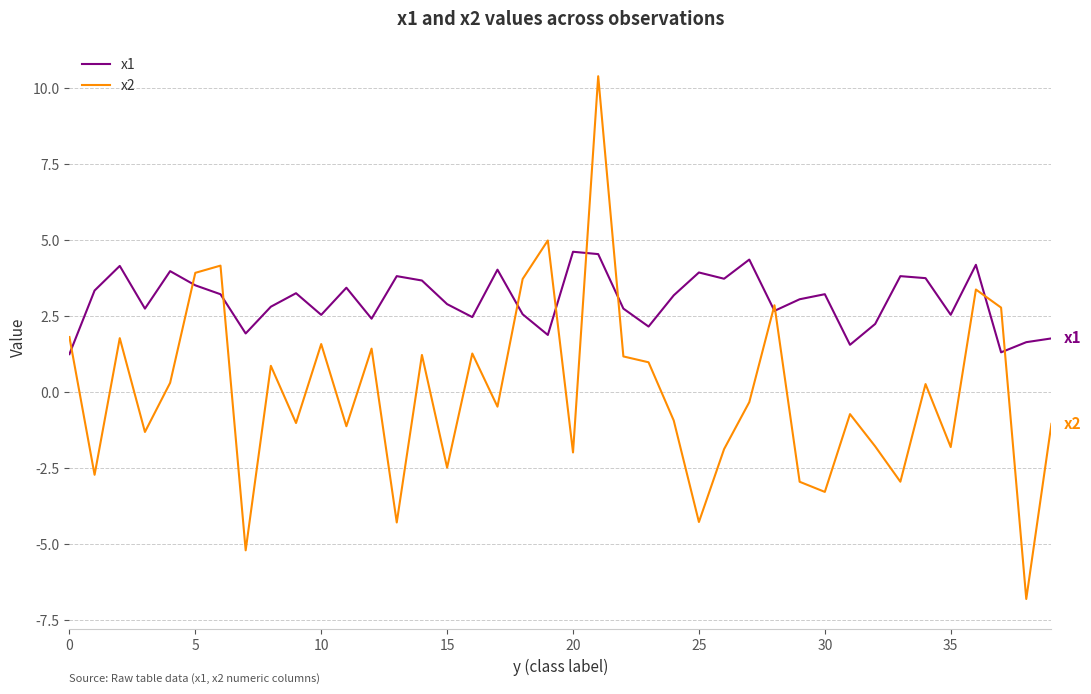

Does the chart display data point markers on the line(s)?

No